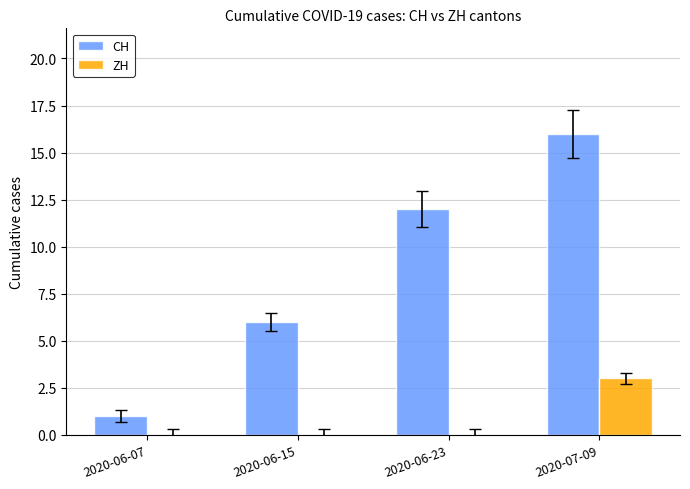

What is the sum of all CH values?

35